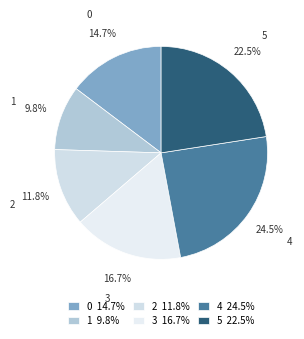

What is the smallest slice in the pie chart?

1